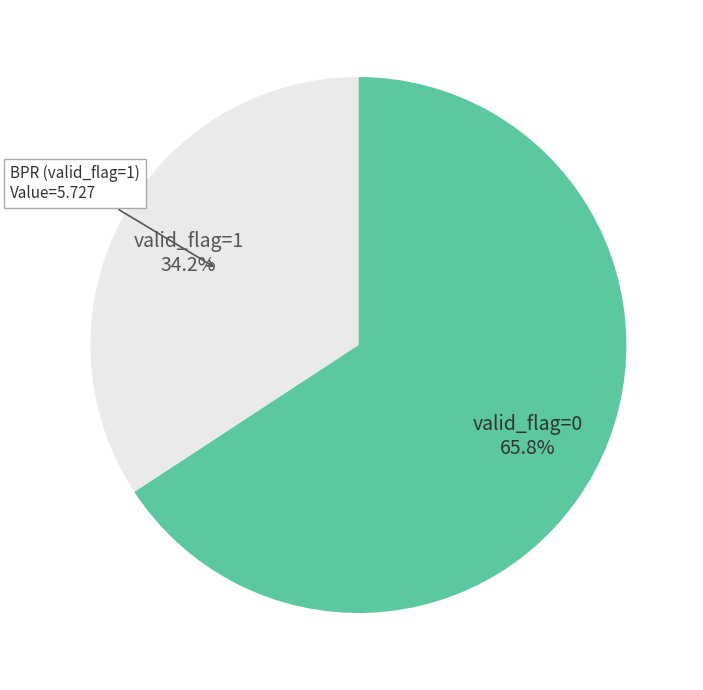

What percentage do valid_flag=0 and valid_flag=1 together represent?

100.0%